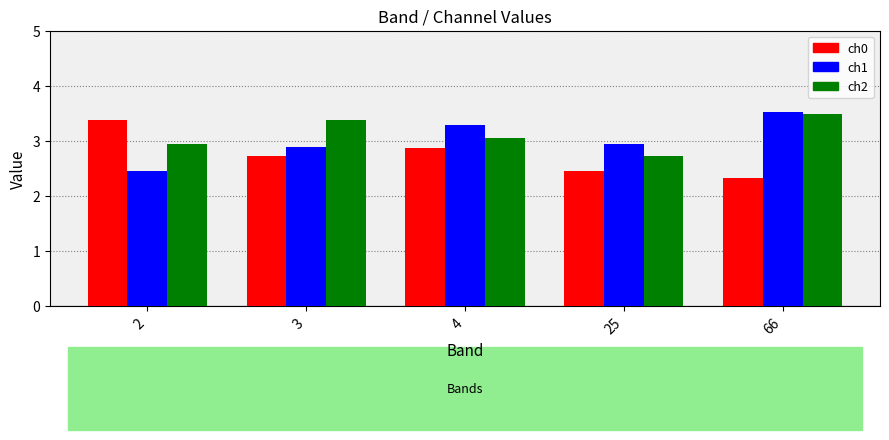

What is the spread (max minus min) of values at 2?

0.9